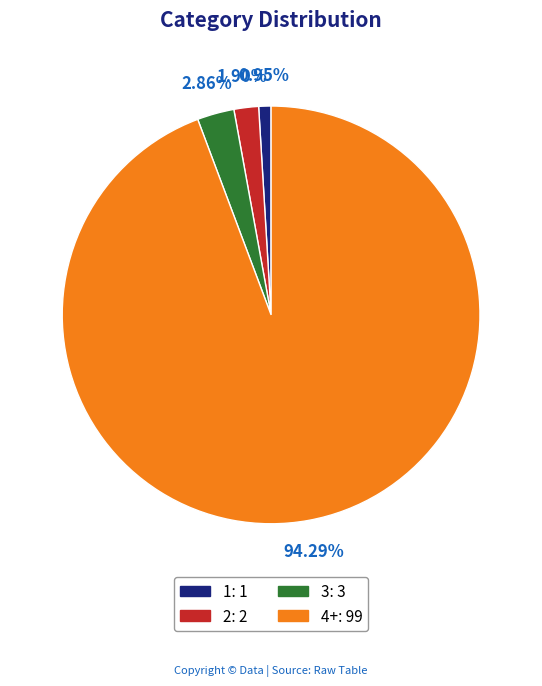

Which has a higher value, 2: 2 or 4+: 99?

4+: 99